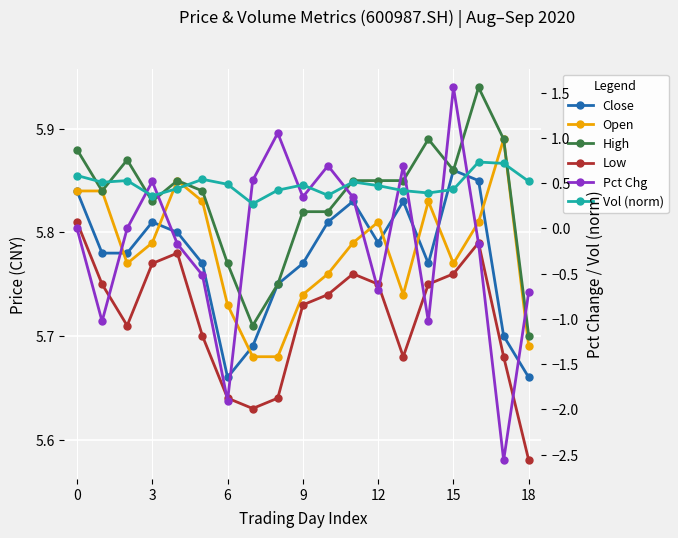

What is the difference between the maximum and minimum values in the Open series?

0.2